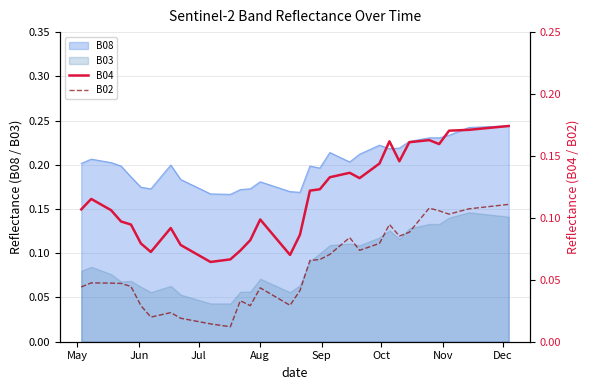

True or false: B08 and B03 cross at least once.

False